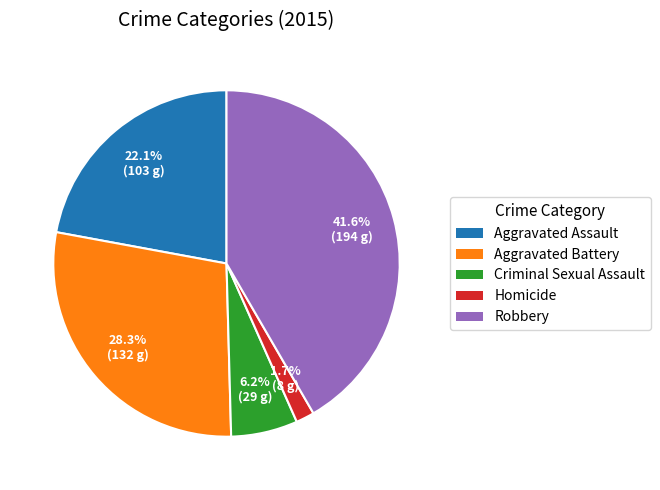

Rank the categories by value from lowest to highest.

Homicide, Criminal Sexual Assault, Aggravated Assault, Aggravated Battery, Robbery